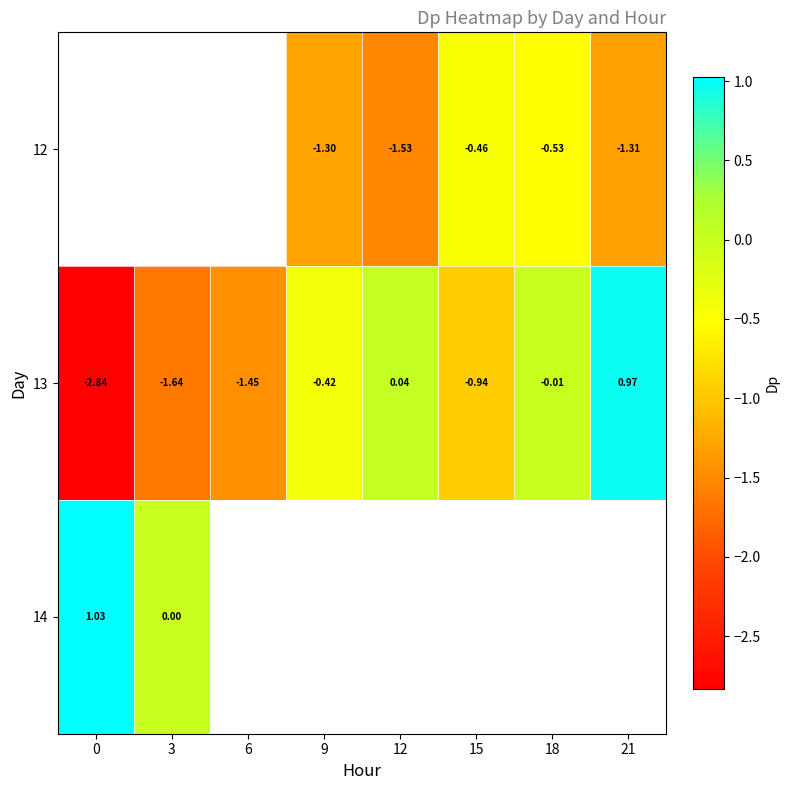

What is the difference between the highest and lowest values at 12?

1.6